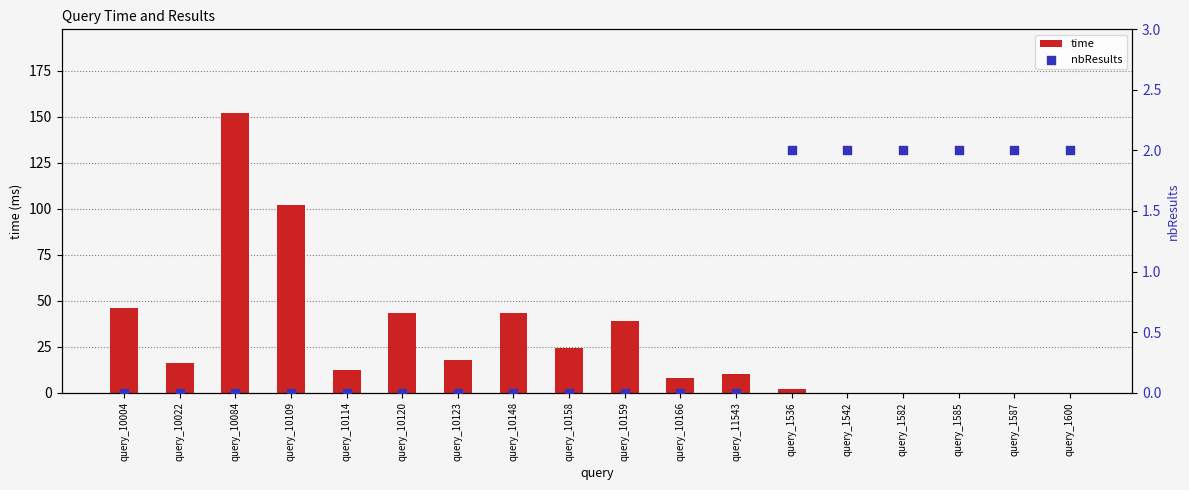

Which series contains the highest Y value?

time